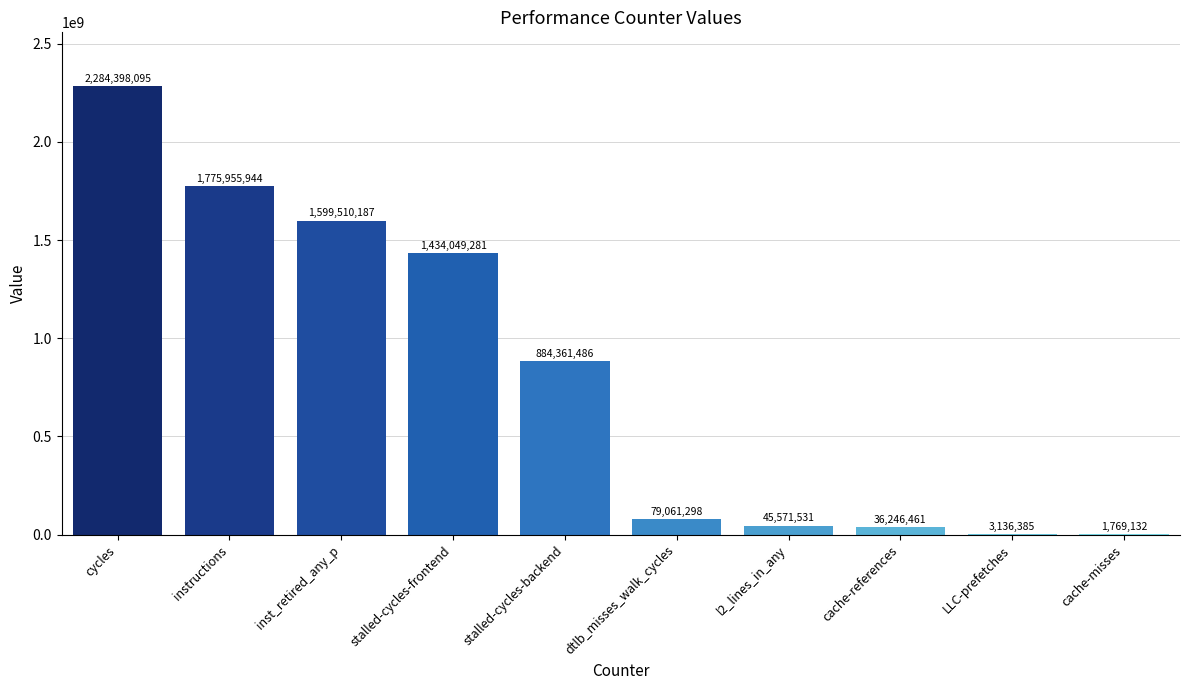

At which category does the chart reach its peak across all series?

cycles